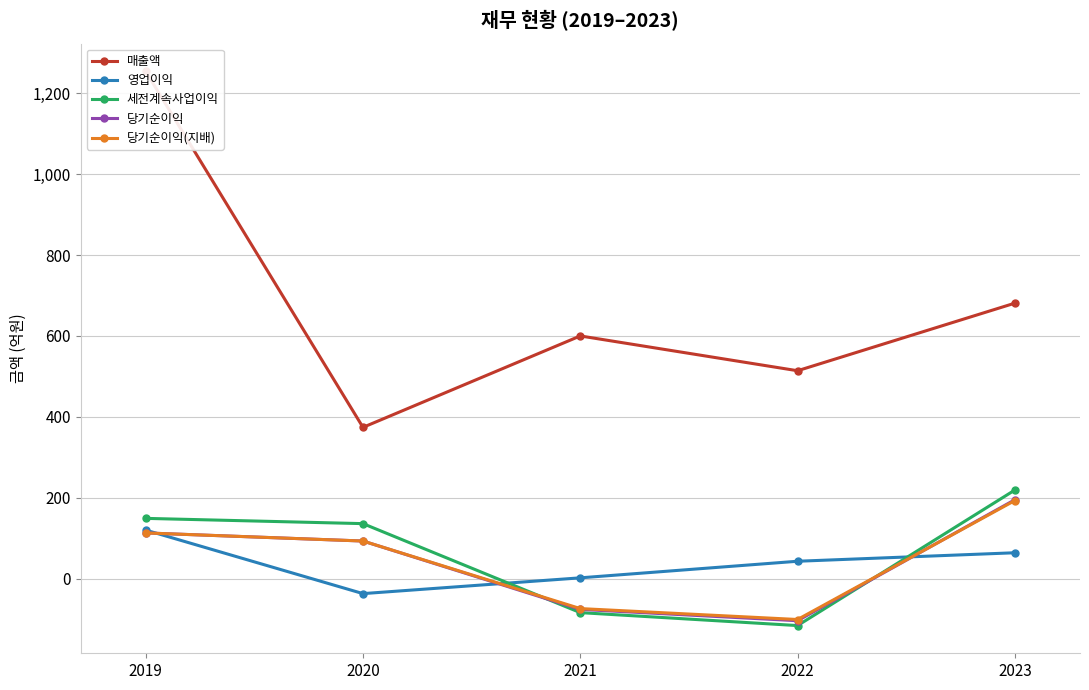

What is the sum of all 매출액 values?

3423